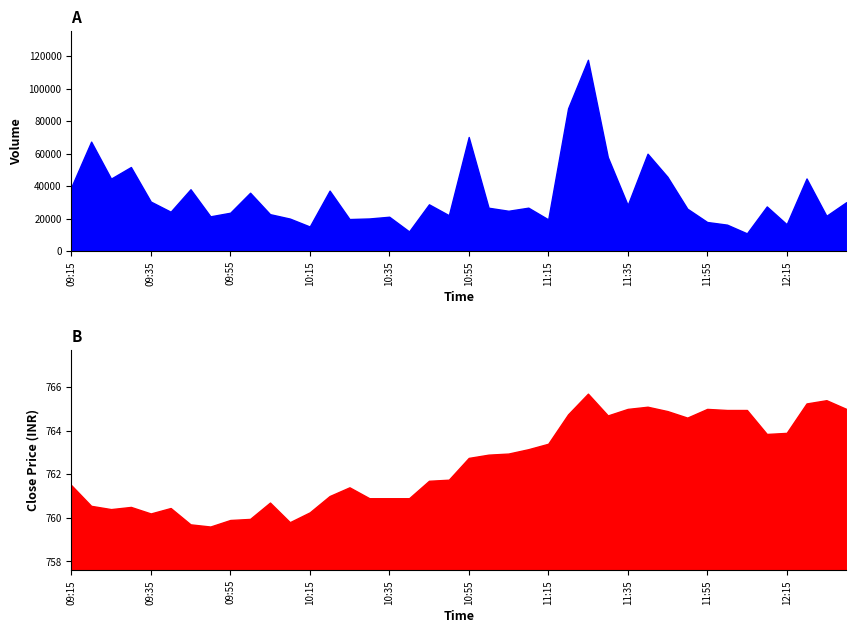

Reading left to right, extract all data points from this chart.

Volume: 09:15=39356.0	09:20=67372.0	09:25=44594.0	09:30=51734.0	09:35=30464.0	09:40=24226.0	09:45=38056.0	09:50=21394.0	09:55=23612.0	10:00=35914.0	10:05=22724.0	10:10=20000.0	10:15=15128.0	10:20=37206.0	10:25=19720.0	10:30=20082.0	10:35=21144.0	10:40=12108.0	10:45=28786.0	10:50=22086.0	10:55=70218.0	11:00=26678.0	11:05=24818.0	11:10=26720.0	11:15=19518.0	11:20=87850.0	11:25=117716.0	11:30=57848.0	11:35=28342.0	11:40=59924.0	11:45=45722.0	11:50=26102.0	11:55=17906.0	12:00=16274.0	12:05=10914.0	12:10=27478.0	12:15=16510.0	12:20=44676.0	12:25=21716.0	12:30=30108.0
Close: 09:15=761.5	09:20=760.5	09:25=760.4	09:30=760.5	09:35=760.2	09:40=760.5	09:45=759.7	09:50=759.6	09:55=759.9	10:00=760.0	10:05=760.7	10:10=759.8	10:15=760.2	10:20=761.0	10:25=761.4	10:30=760.9	10:35=760.9	10:40=760.9	10:45=761.7	10:50=761.8	10:55=762.8	11:00=762.9	11:05=763.0	11:10=763.1	11:15=763.4	11:20=764.8	11:25=765.7	11:30=764.7	11:35=765.0	11:40=765.1	11:45=764.9	11:50=764.6	11:55=765.0	12:00=765.0	12:05=765.0	12:10=763.9	12:15=763.9	12:20=765.2	12:25=765.4	12:30=765.0